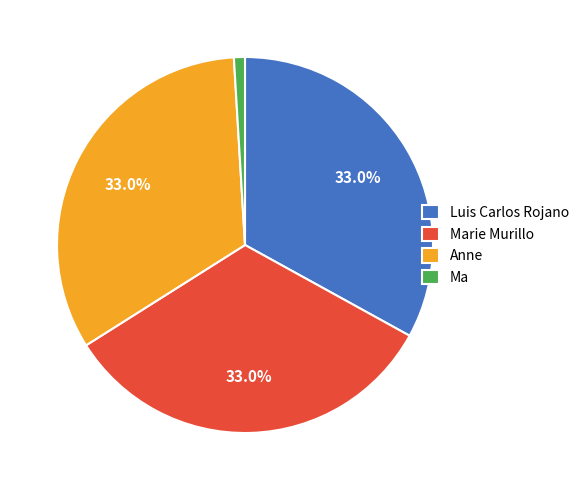

How much of the chart is everything except Luis Carlos Rojano?

67.0%